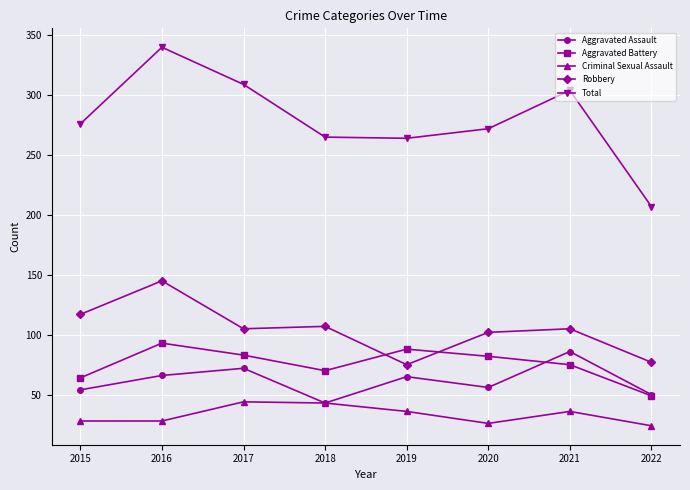

In Criminal Sexual Assault, how many points are higher than both neighbors (excluding endpoints)?

2